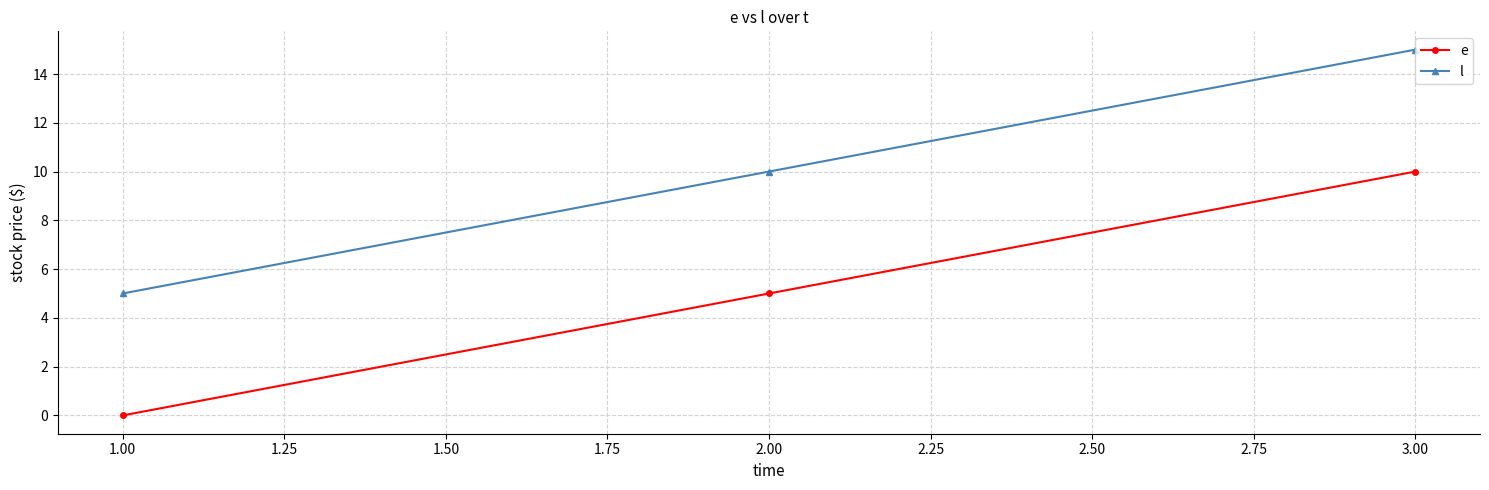

How many data points in e are less than 5?

1